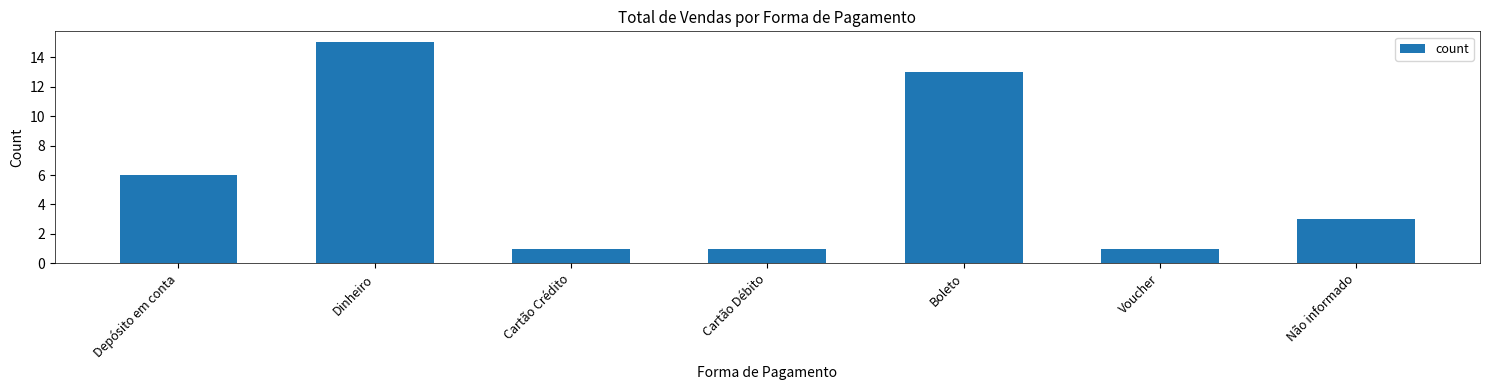

Which category has the highest value across all series?

Dinheiro